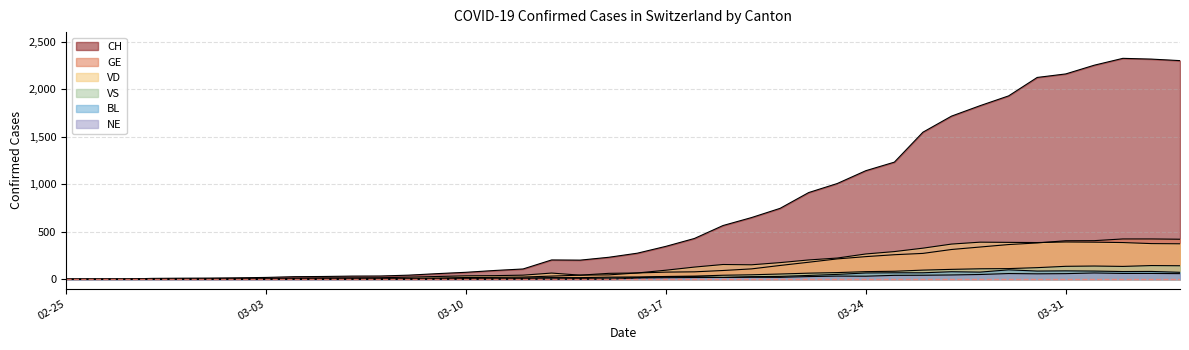

The value of NE at 2020-03-16 is 22. True or false?

False